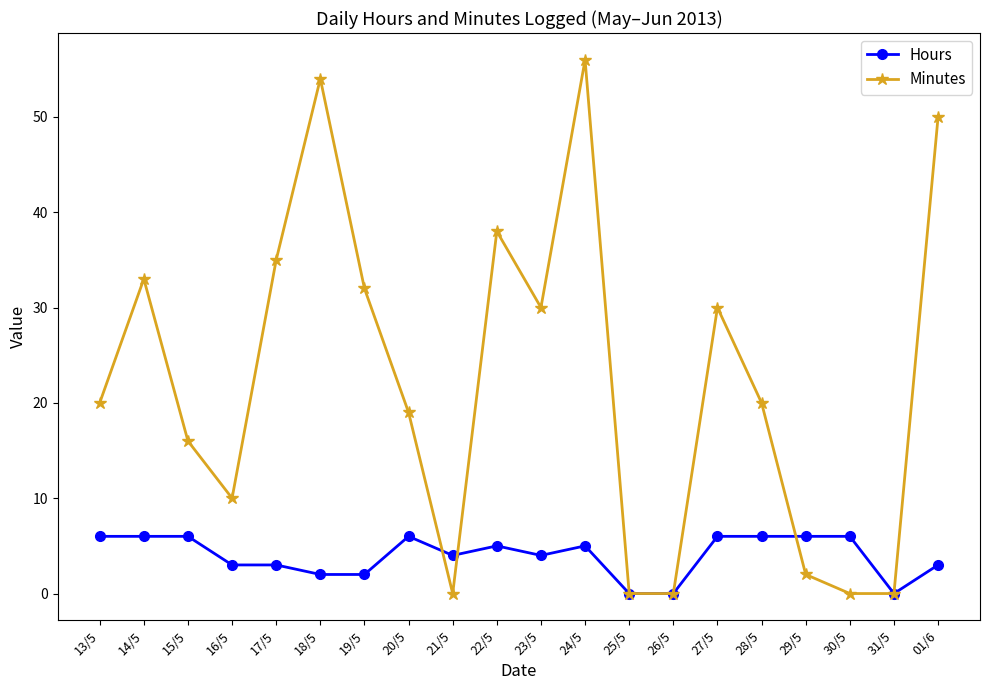

Which series has the largest range (max minus min)?

Minutes